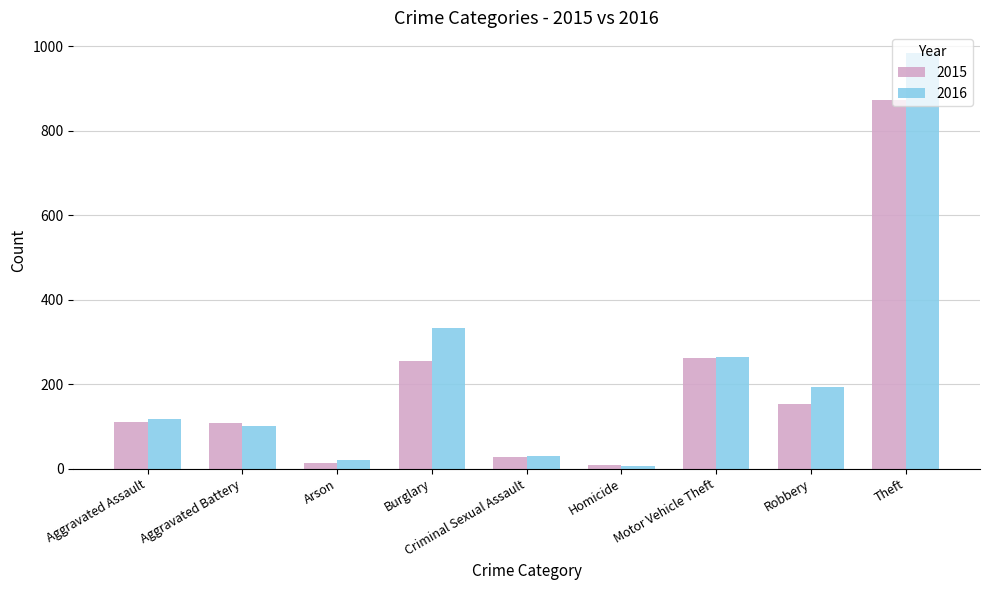

How many values in the 2015 series are below 110?

4